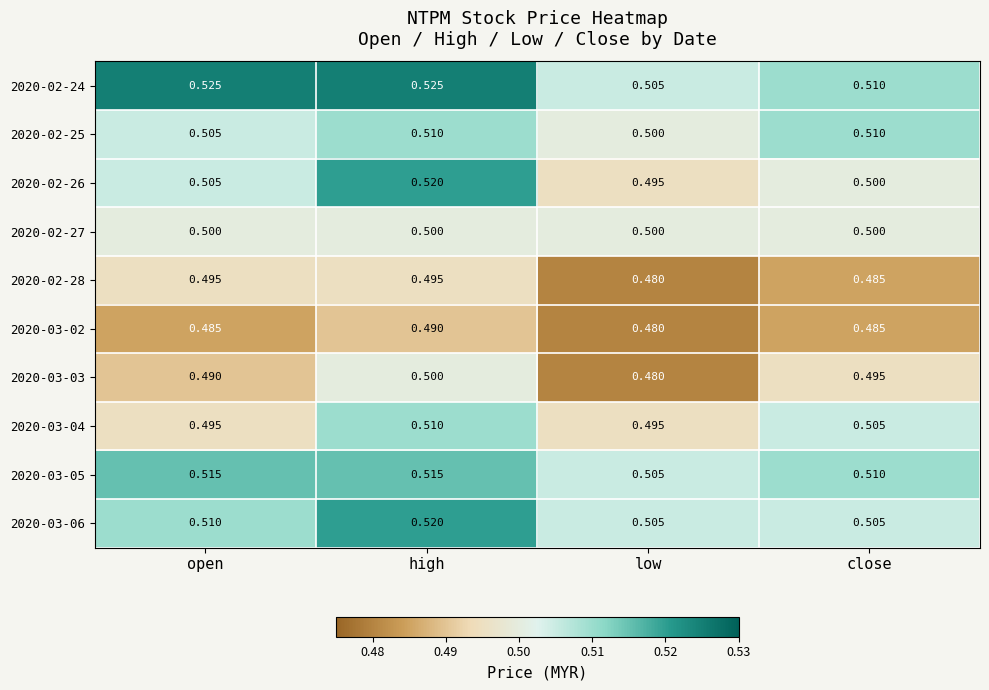

Where is 2020-02-28 nearest to the value 0?

low